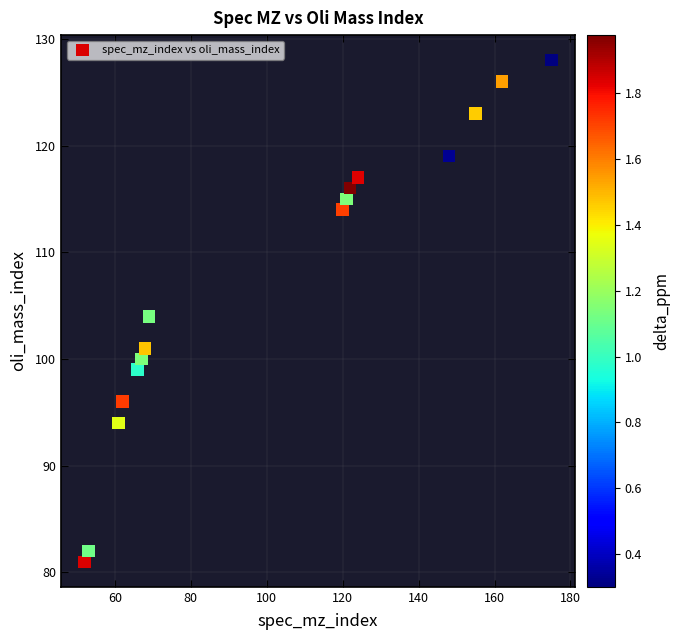

What is the range of Y values (max minus min)?

47